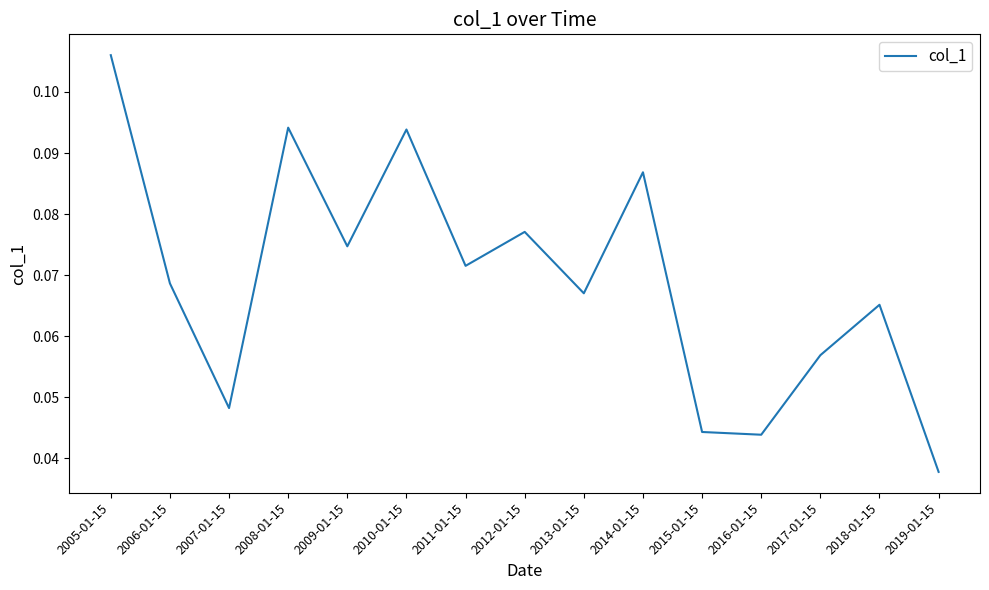

Between 2019-01-15 and 2010-01-15, which is larger?

2010-01-15